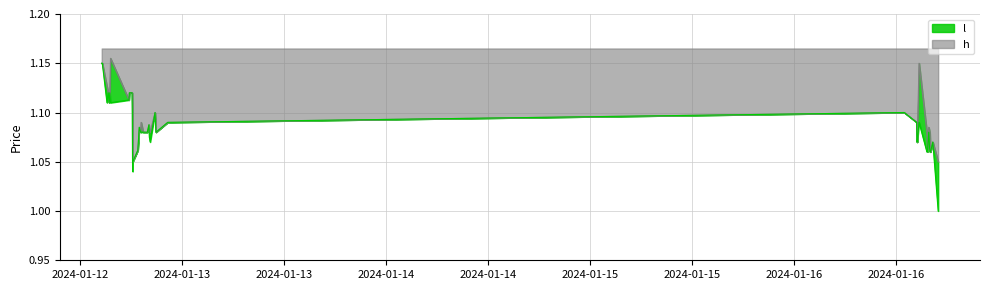

True or false: h and l intersect in this chart.

False